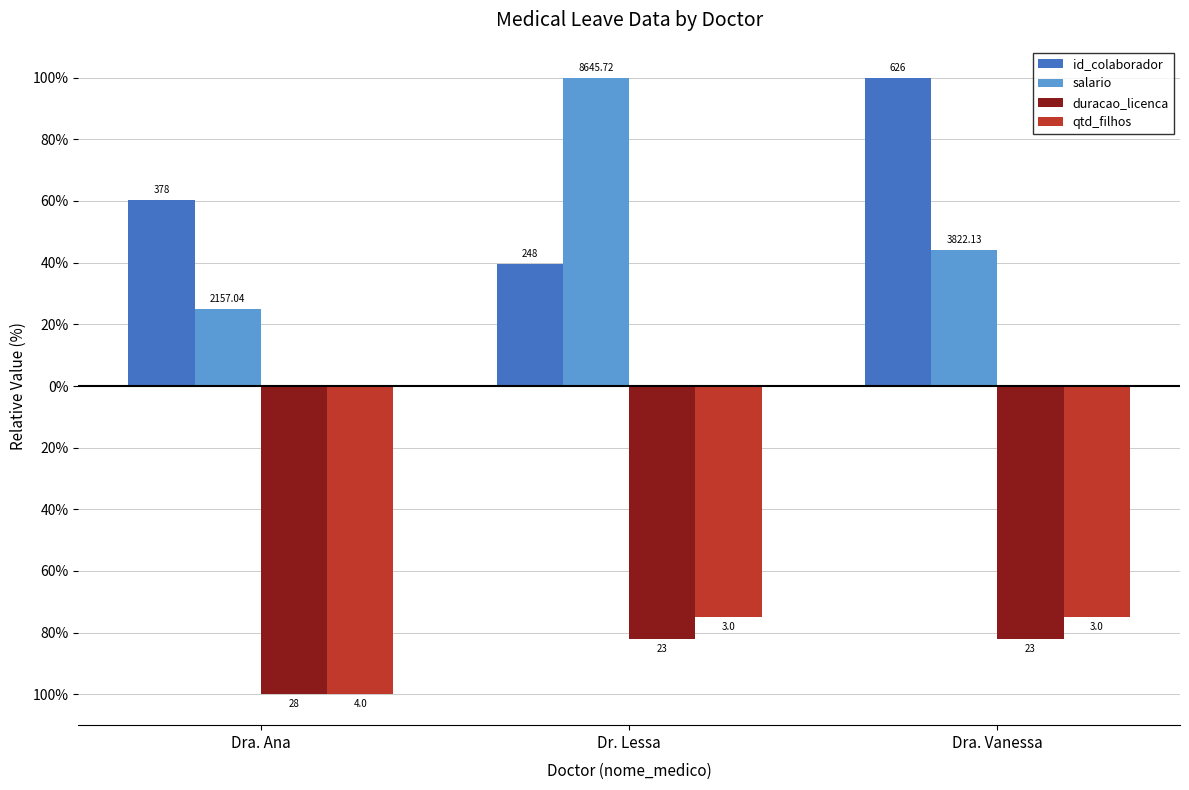

Does the chart contain any negative values?

Yes